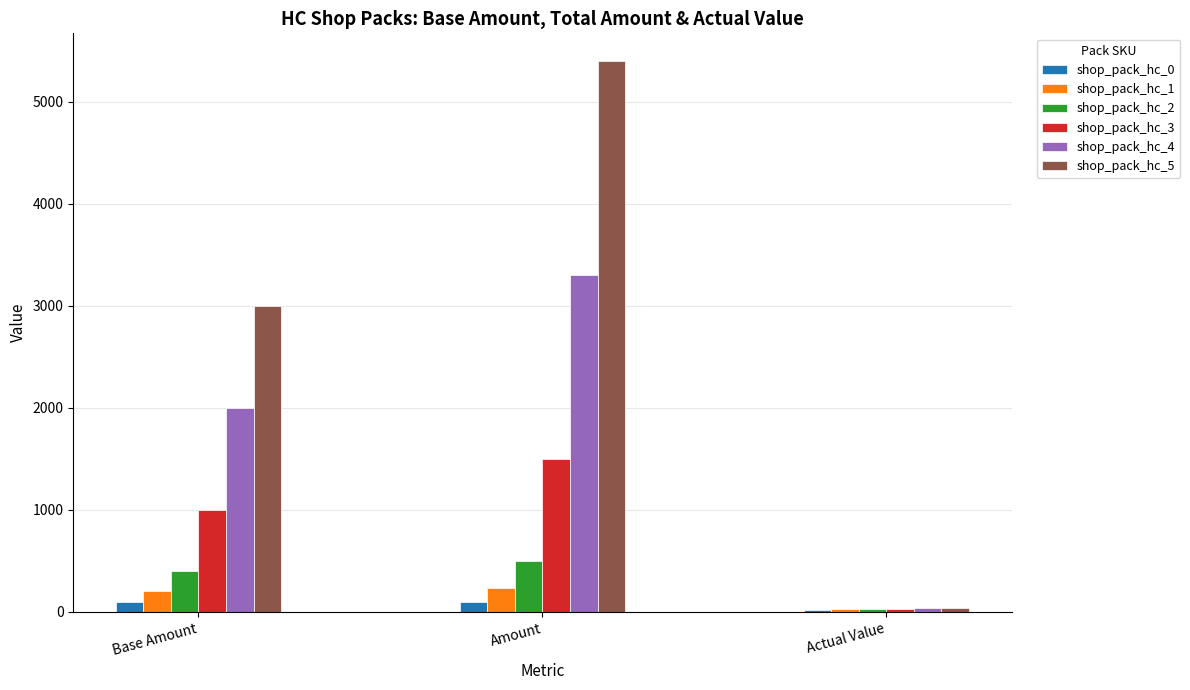

Reading left to right, what are all the values shown in this chart?

shop_pack_hc_0: 100.0	100.0	20.0
shop_pack_hc_1: 200.0	230.0	23.0
shop_pack_hc_2: 400.0	500.0	25.0
shop_pack_hc_3: 1000.0	1500.0	30.0
shop_pack_hc_4: 2000.0	3300.0	33.0
shop_pack_hc_5: 3000.0	5400.0	36.0